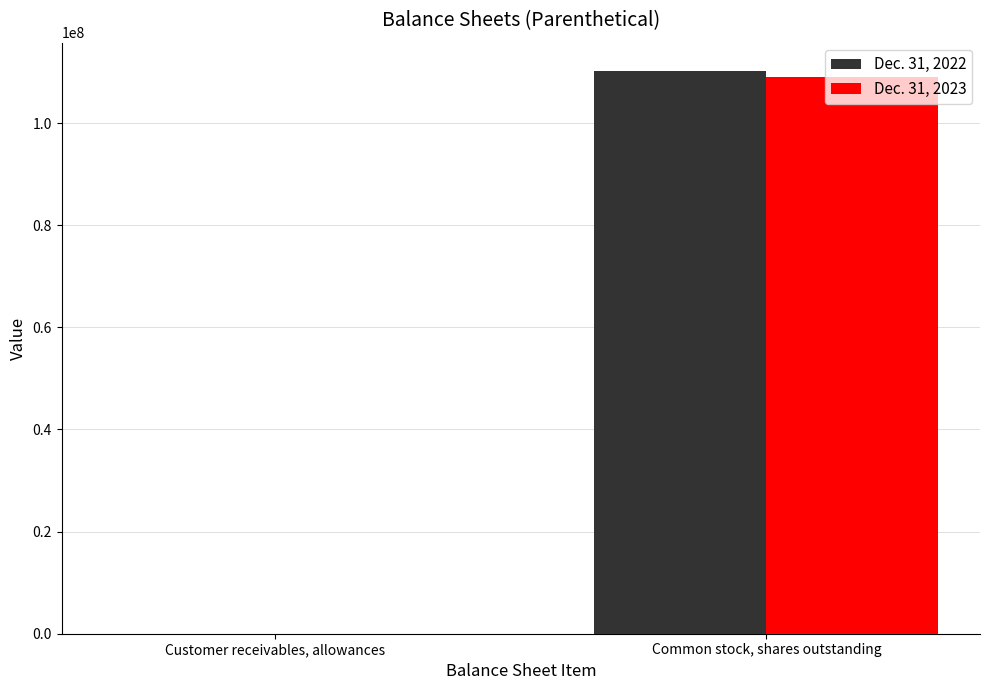

At which label is Dec. 31, 2022 closest to 55116754?

Customer receivables, allowances